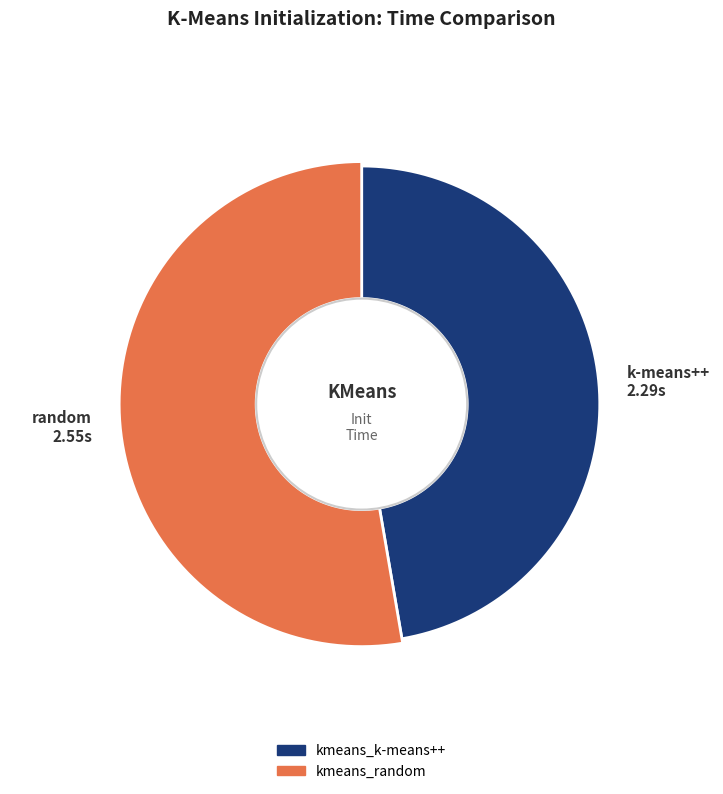

What is the ratio of the value at kmeans_random to the value at kmeans_k-means++?

1.1